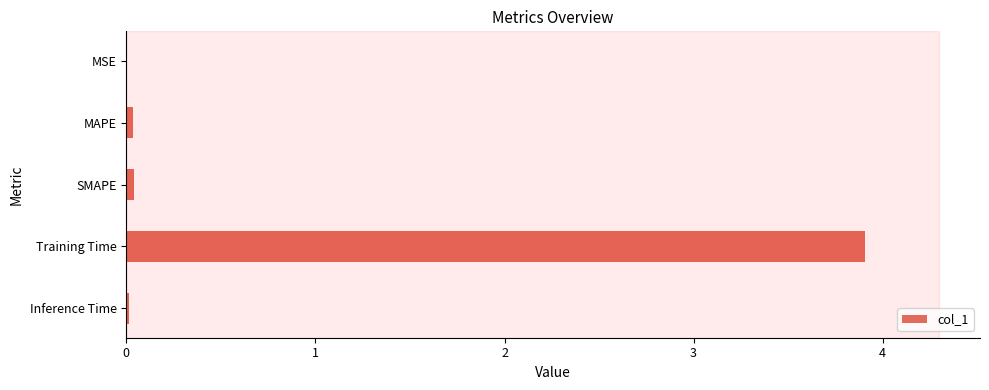

What is the greatest value displayed?

3.9